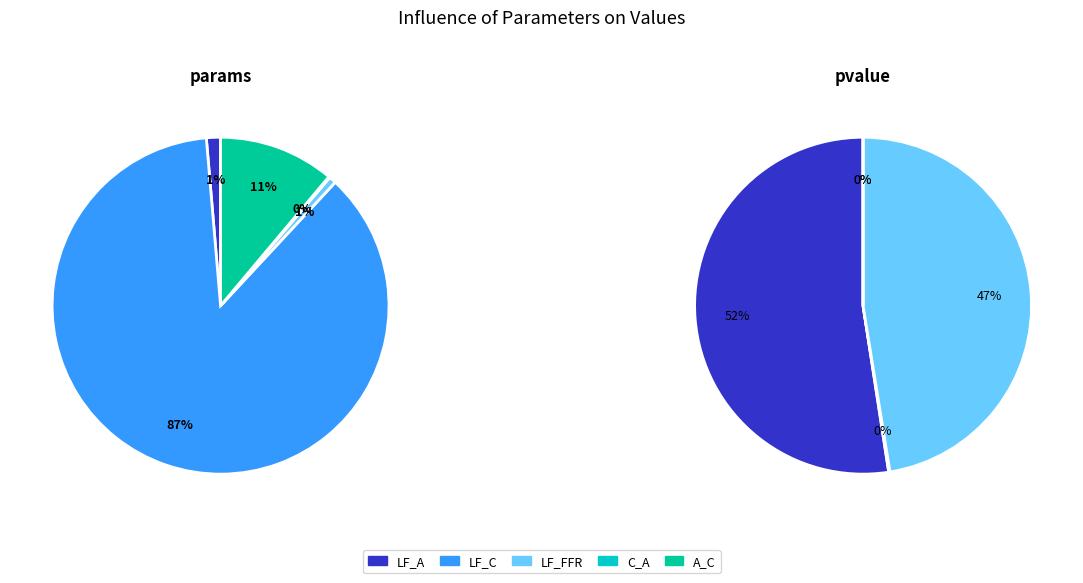

To the nearest percent, what is the combined percentage of LF_FFR and LF_A?

2%